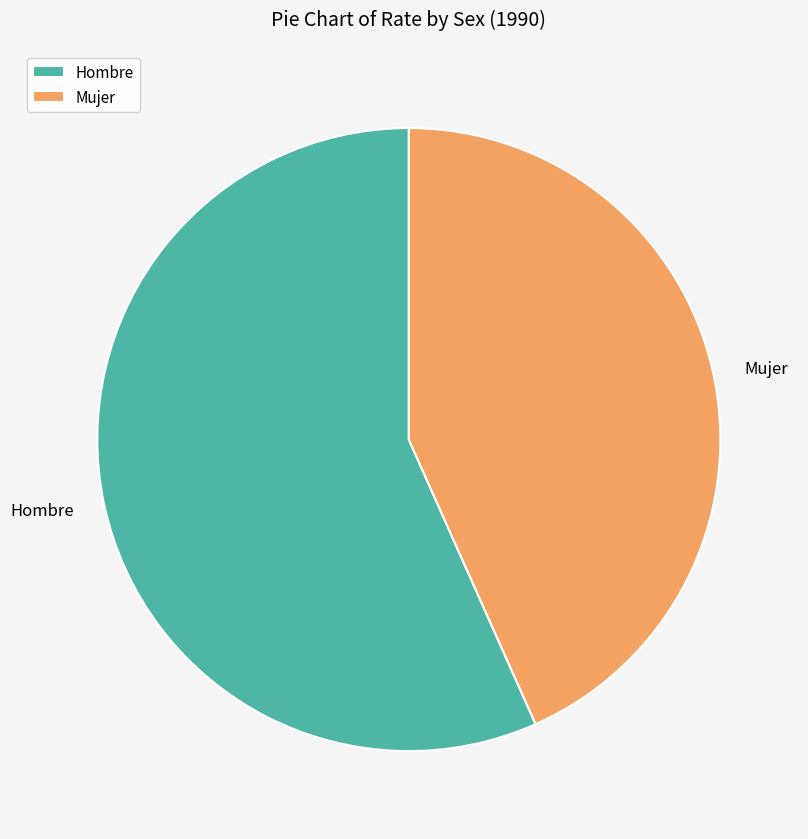

What is the largest slice in the pie chart?

Hombre